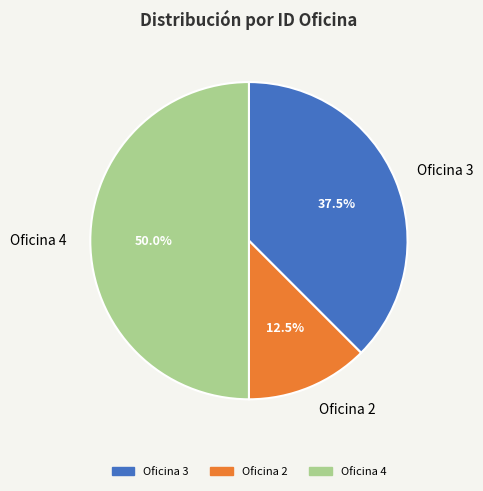

Which category has the biggest portion of the pie?

Oficina 4